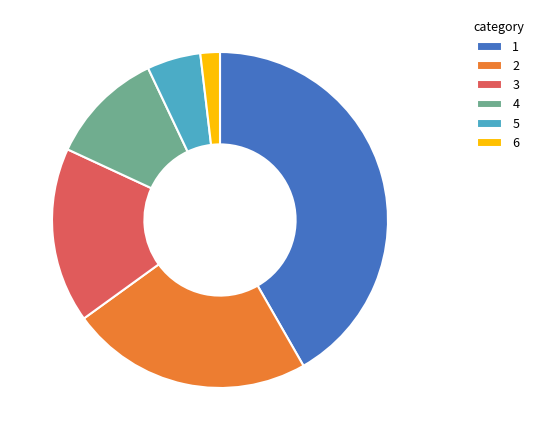

Does any single category account for the majority?

No